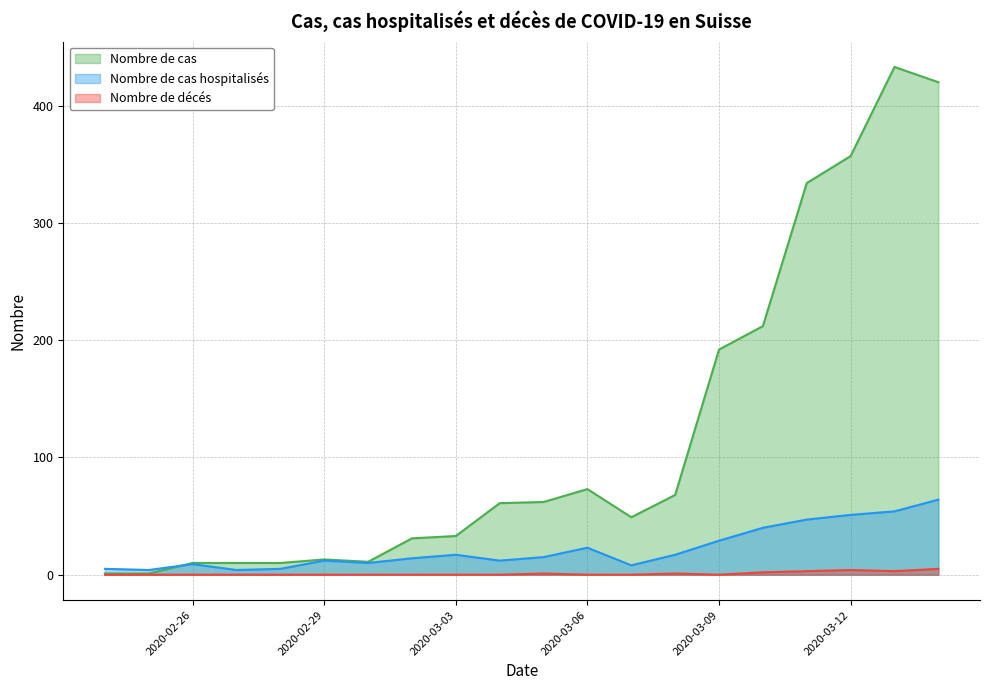

True or false: Nombre de cas hospitalisés and Nombre de décés cross at least once.

False